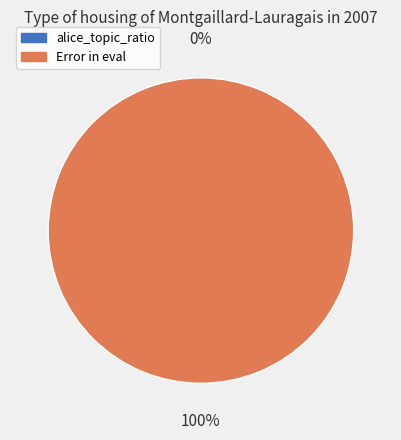

Rank the categories by value from highest to lowest.

Error in eval, alice_topic_ratio